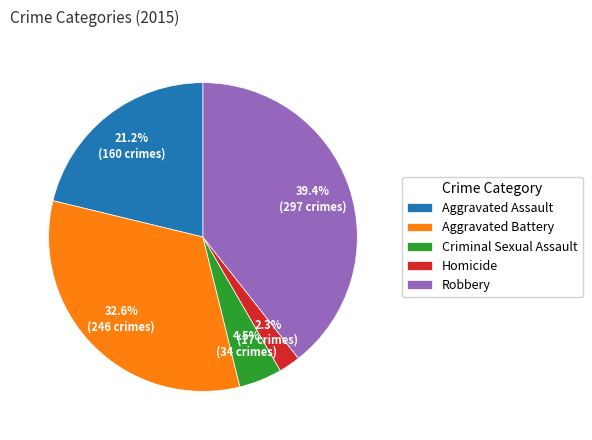

To the nearest percent, what portion does Aggravated Assault represent?

21%